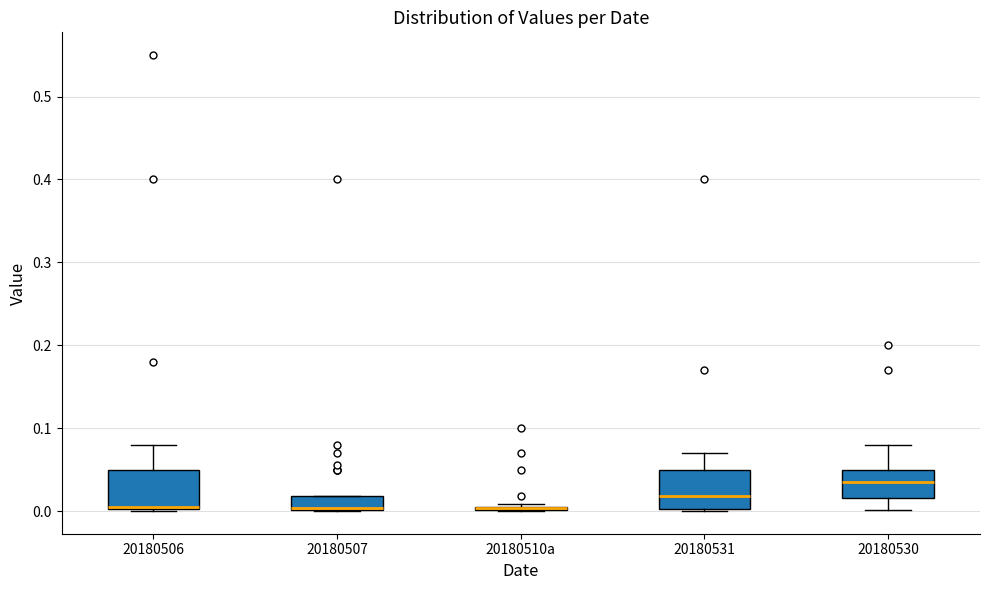

Where is the upper edge of the box for 20180507 on the y-axis? The values are not printed on the chart, so give them approximately, as read against the axis.

0.02